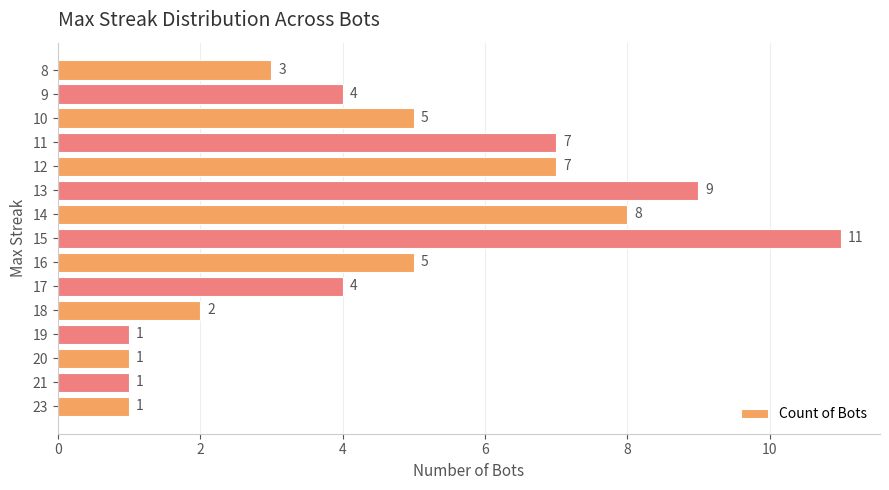

Reading top to bottom, extract all data points from this chart.

8=3	9=4	10=5	11=7	12=7	13=9	14=8	15=11	16=5	17=4	18=2	19=1	20=1	21=1	23=1